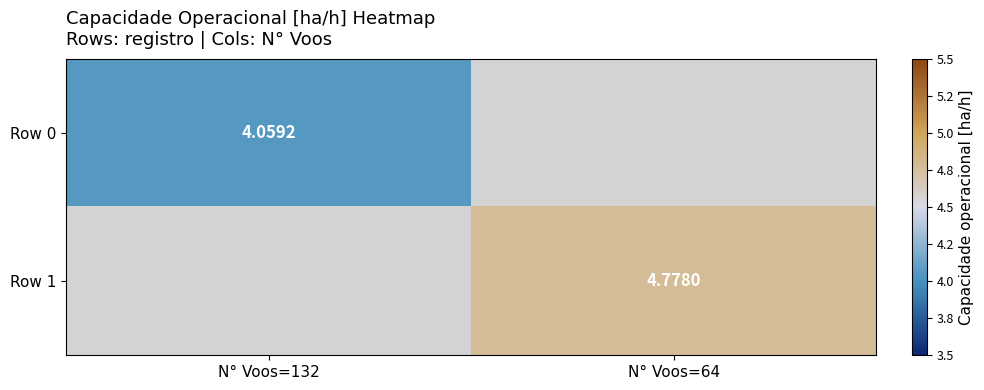

Is the value of Row 0 at N° Voos=132 greater than the value of Row 1 at N° Voos=64?

No